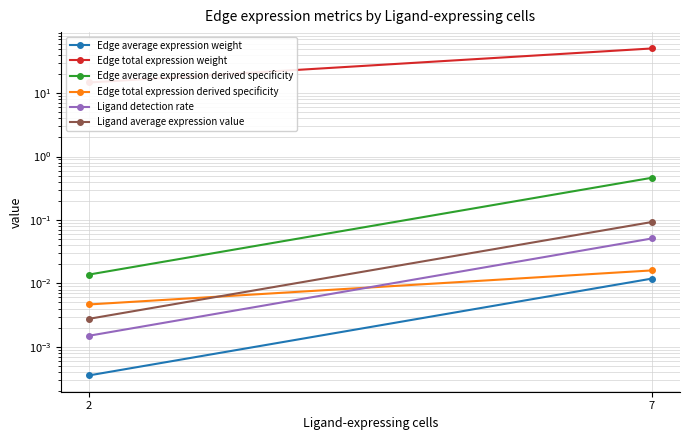

What is the difference between the highest and lowest values at 2?

14.7